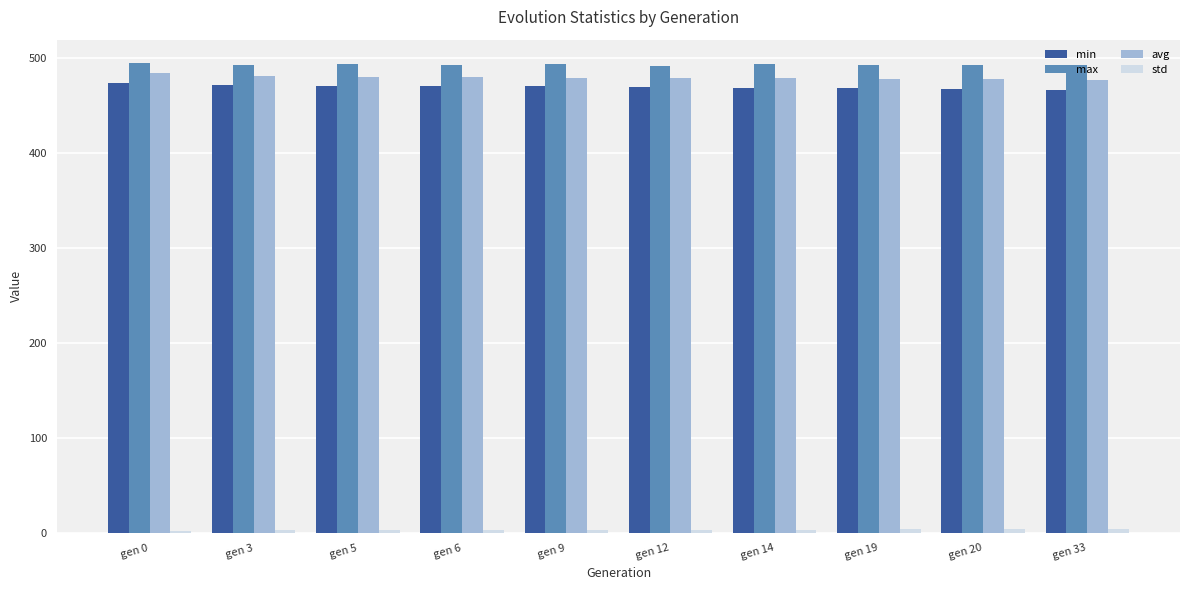

What is the maximum value shown in the chart?

494.1